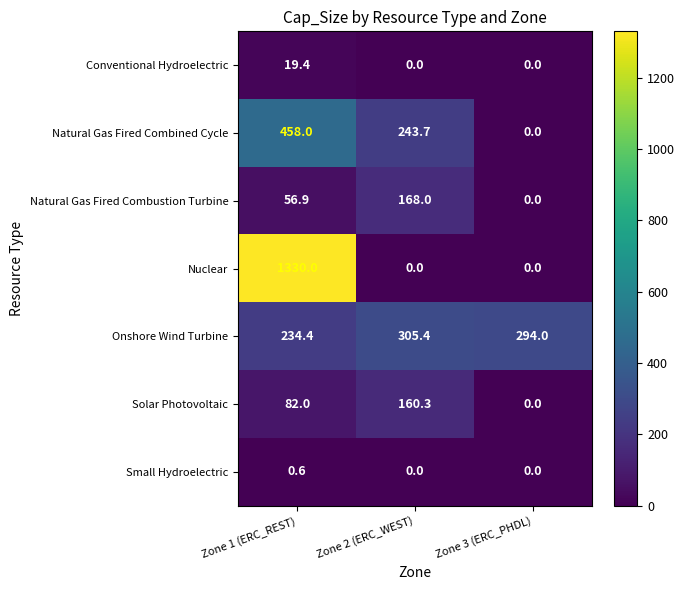

List the labels in order of Natural Gas Fired Combined Cycle value, smallest first.

Zone 3 (ERC_PHDL), Zone 2 (ERC_WEST), Zone 1 (ERC_REST)